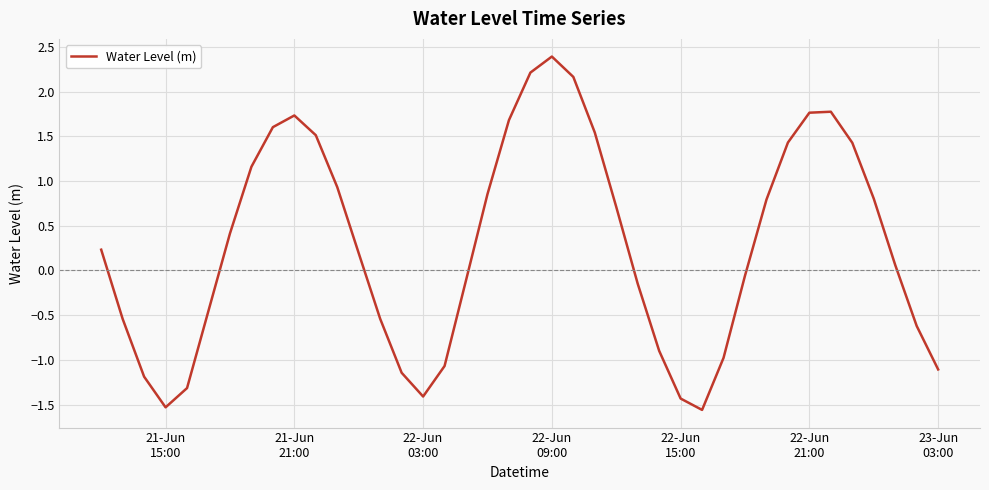

What is the minimum value shown in the chart?

-1.6